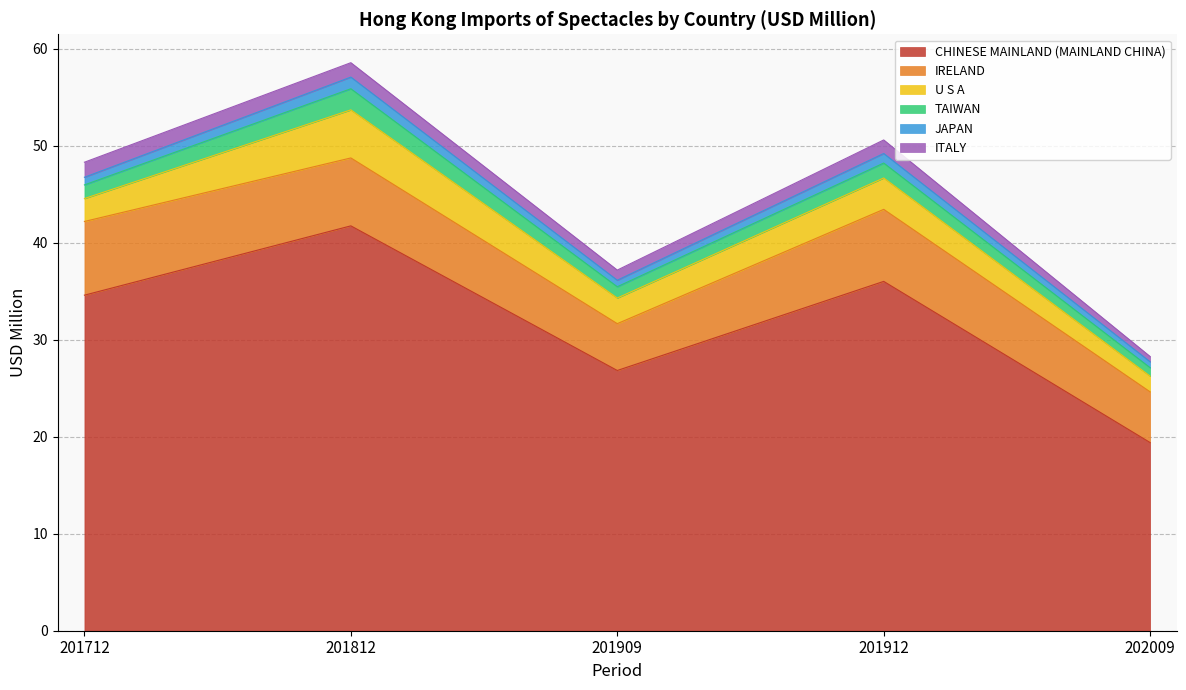

True or false: CHINESE MAINLAND (MAINLAND CHINA) has a value of 34.6 at 201712.

True